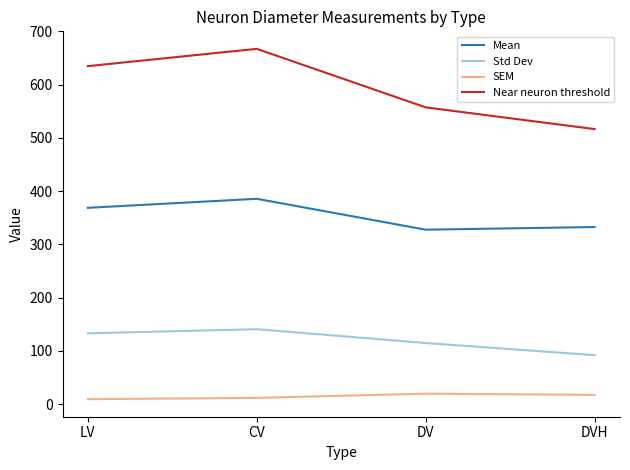

True or false: Near neuron threshold and Mean cross at least once.

False